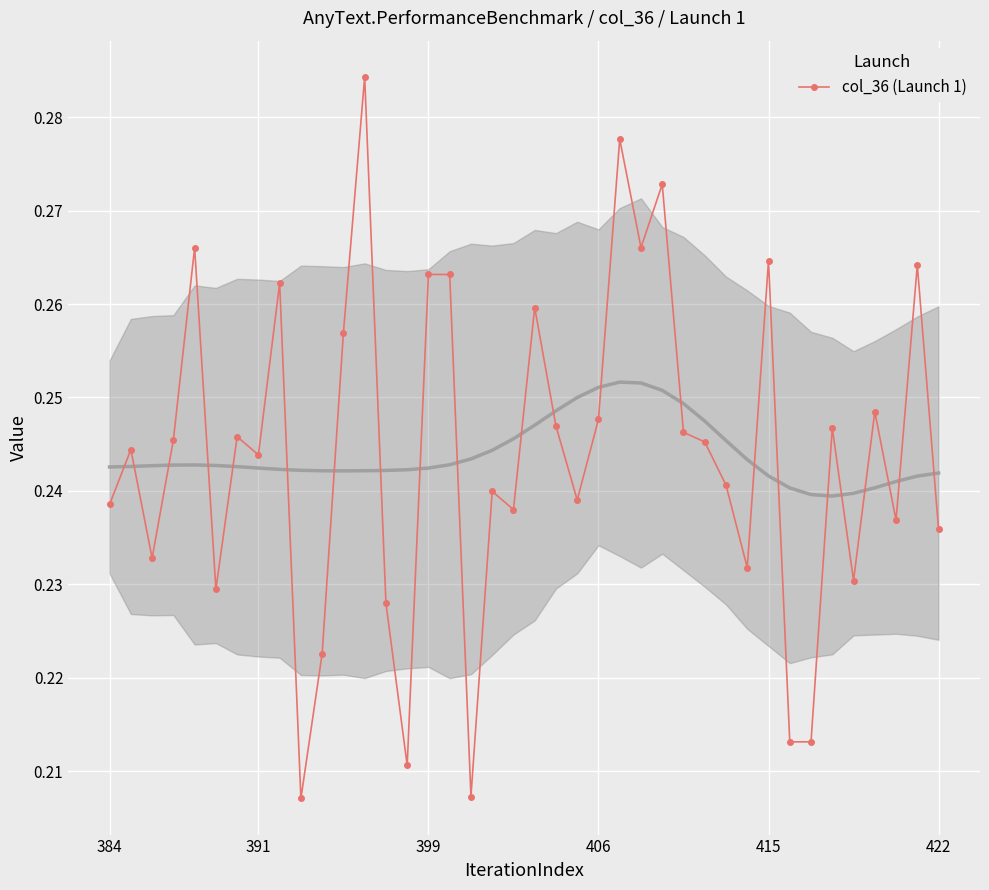

Where is the data nearest to the value 0?

9